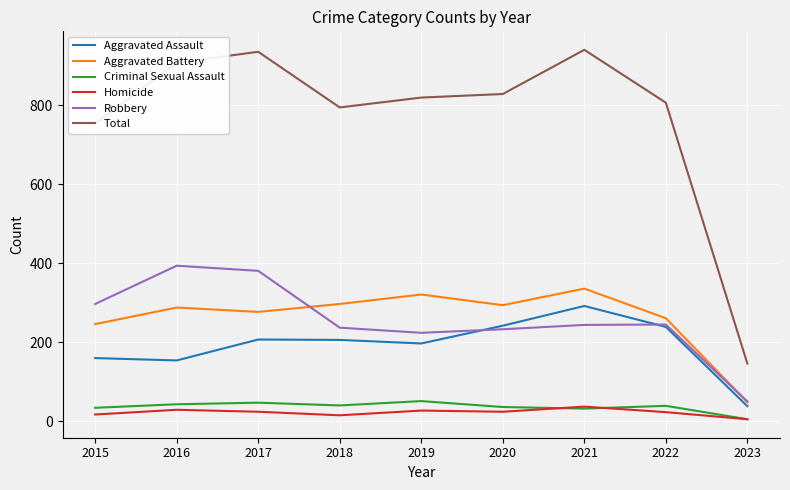

What is the total value across all series at 2020?

1658